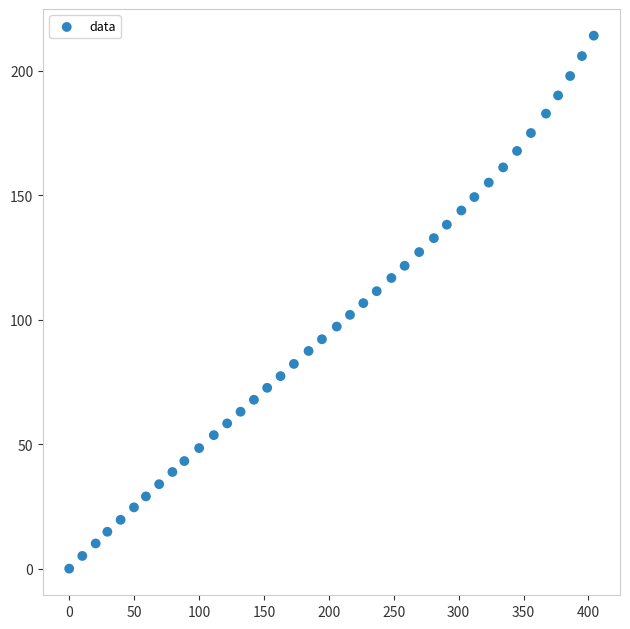

What is the range of X values (max minus min)?

404.1